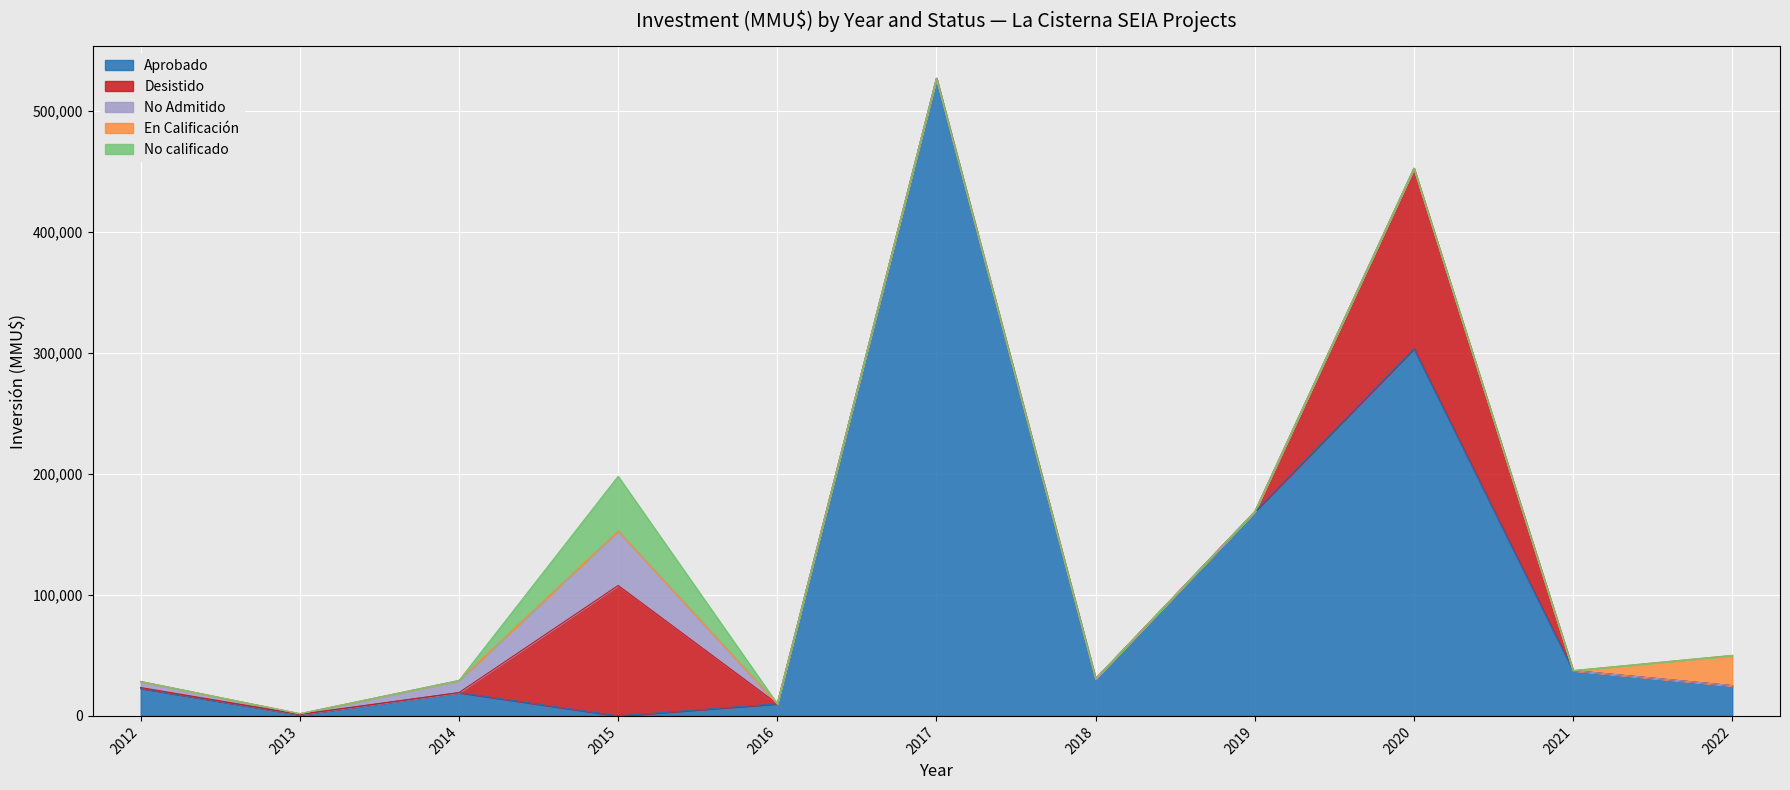

Is the value of En Calificación at 2017 greater than the value of Aprobado at 2018?

No